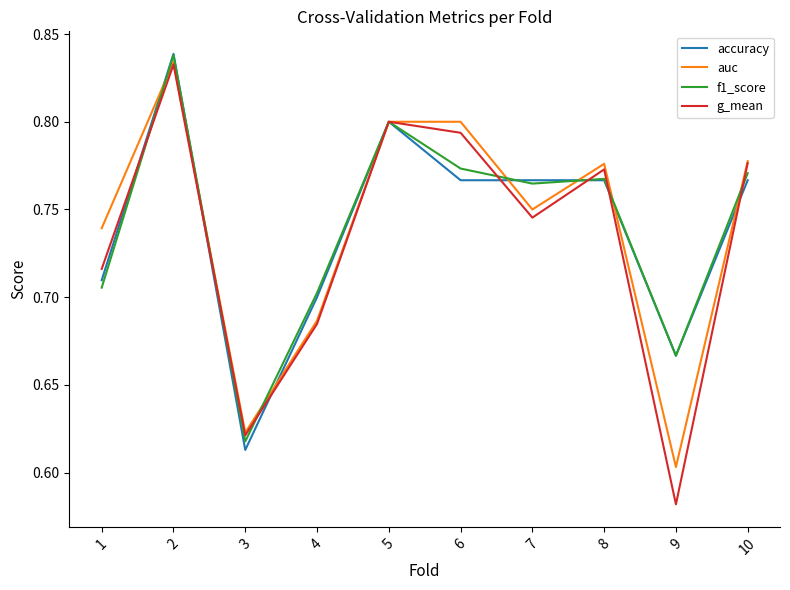

How many lines are shown in the chart?

4